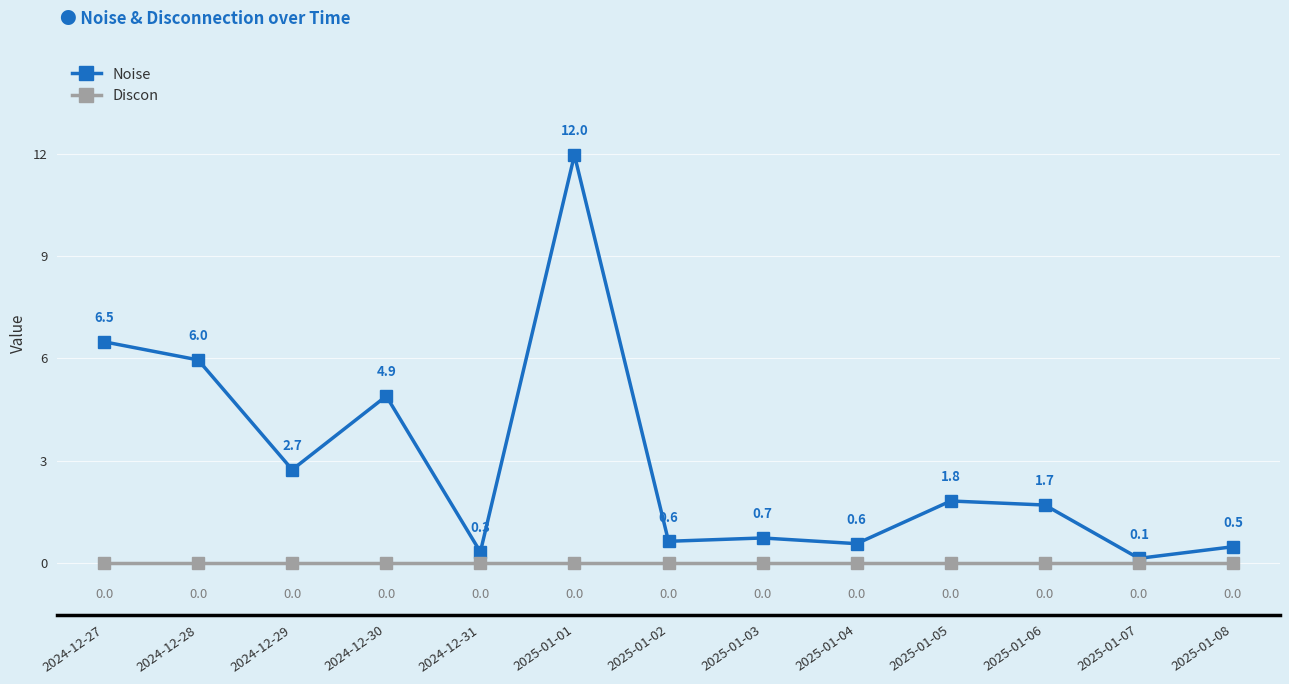

True or false: Discon and Noise intersect in this chart.

False